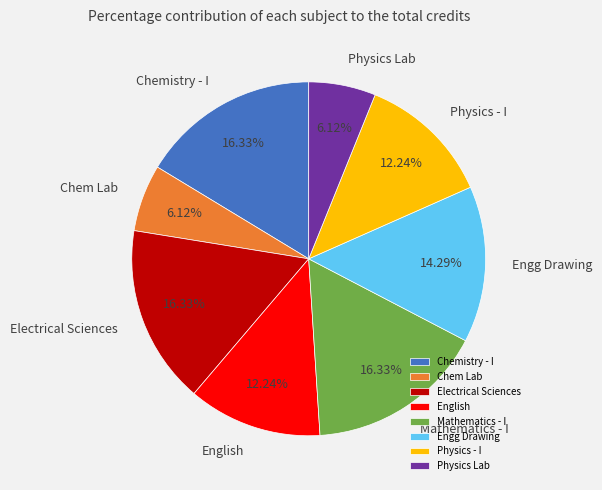

Approximately how many times larger is the value at Chem Lab compared to Engg Drawing?

0.4